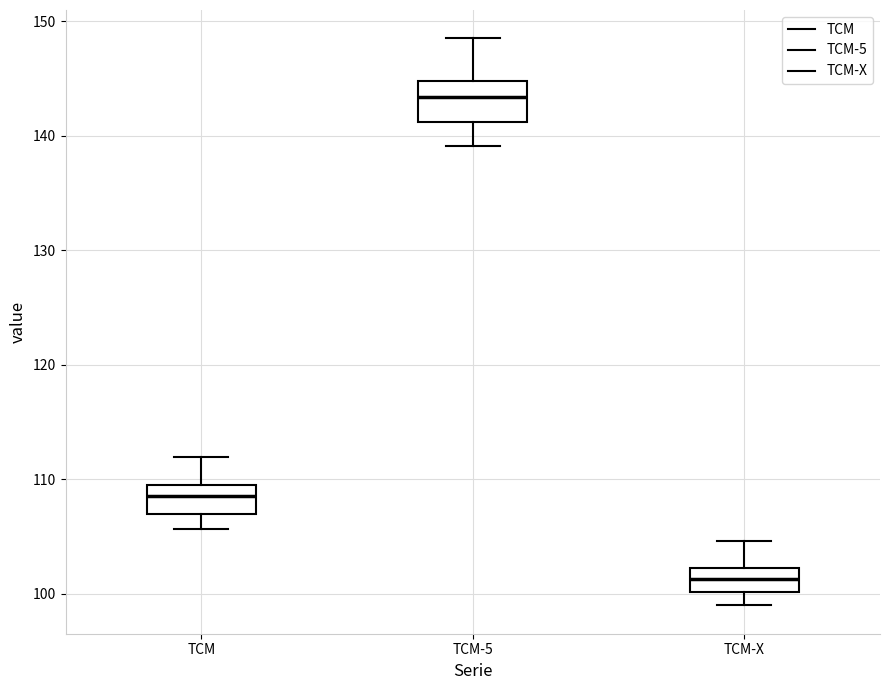

Where is the upper edge of the box for TCM-5 on the y-axis? The values are not printed on the chart, so give them approximately, as read against the axis.

145